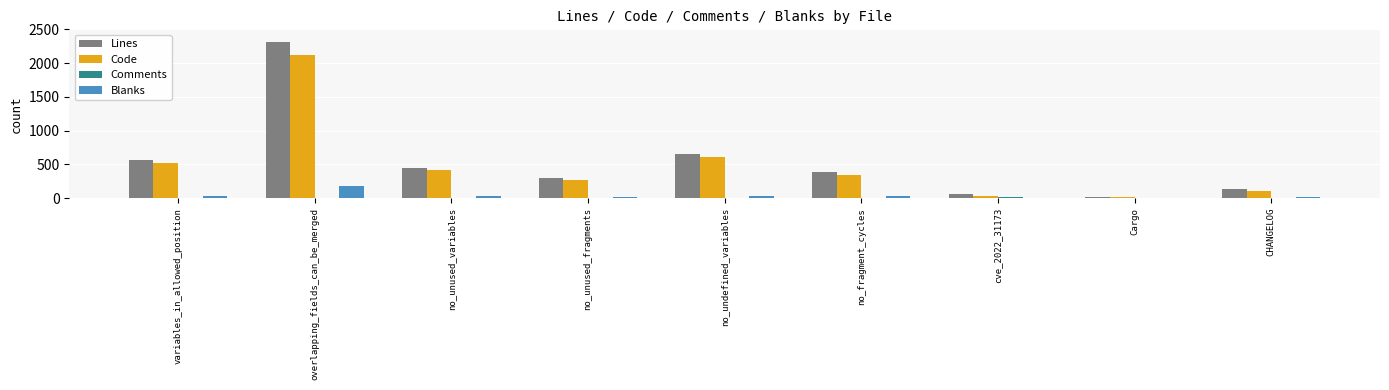

Does the chart contain stacked bars?

No